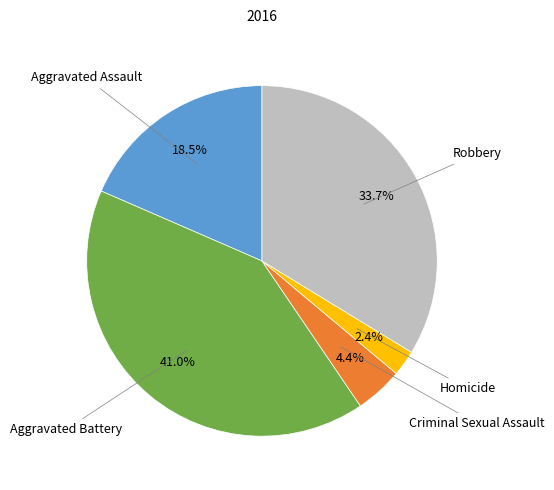

To the nearest percent, what is the difference between the largest and smallest slice percentages?

39%